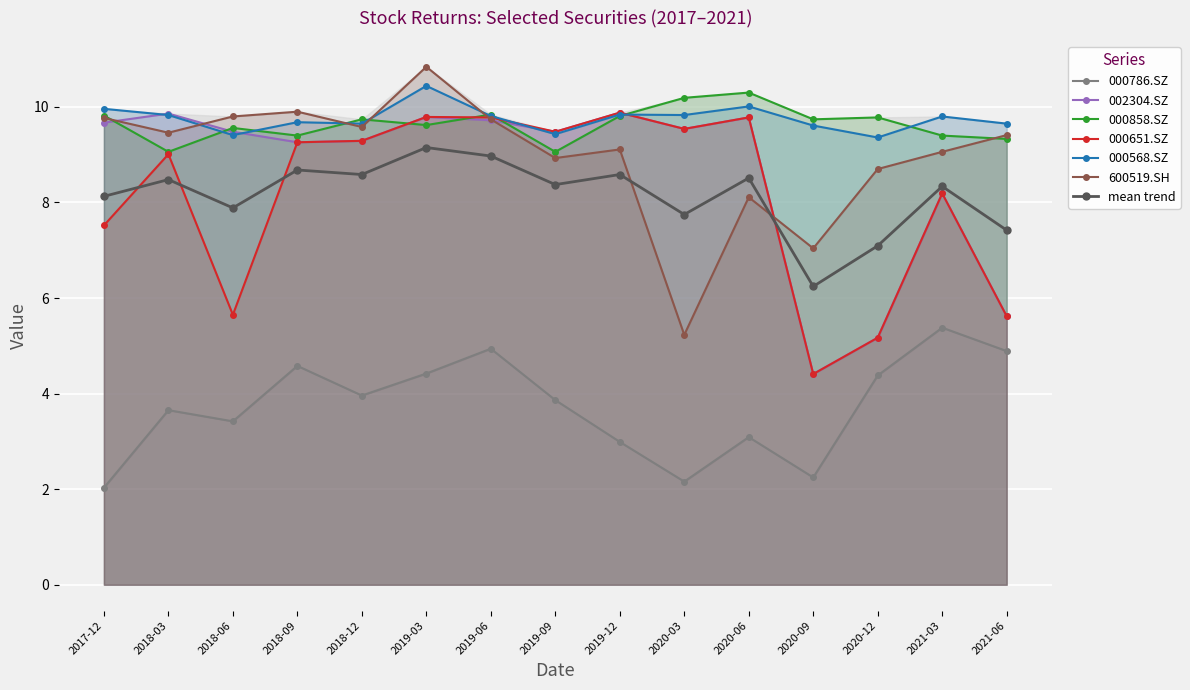

True or false: 000568.SZ and mean trend cross at least once.

False